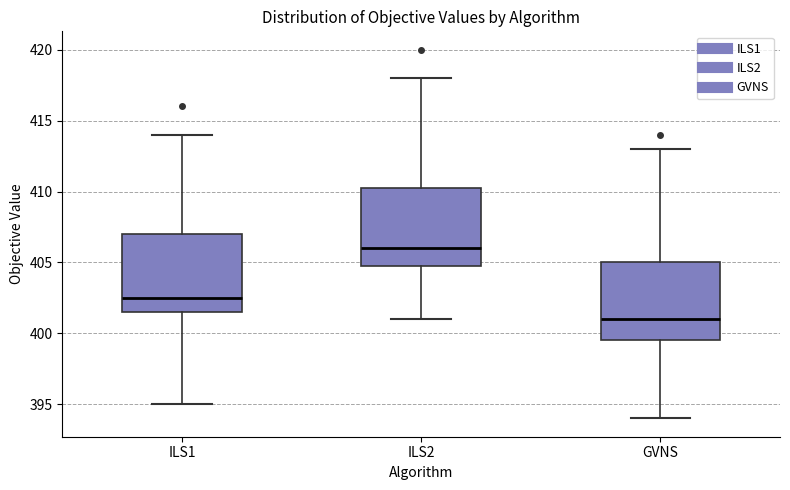

Reading left to right, transcribe this box plot: for each box, give where its median line is, the range the box spans, and where its two whiskers end, as read against the y-axis. The values are not printed on the chart, so give them approximately, as read against the axis.

ILS1: median 402.5, box 401.5 to 407.0, whiskers 395.0 to 414.0
ILS2: median 406.0, box 405.0 to 410.5, whiskers 401.0 to 418.0
GVNS: median 401.0, box 399.5 to 405.0, whiskers 394.0 to 413.0